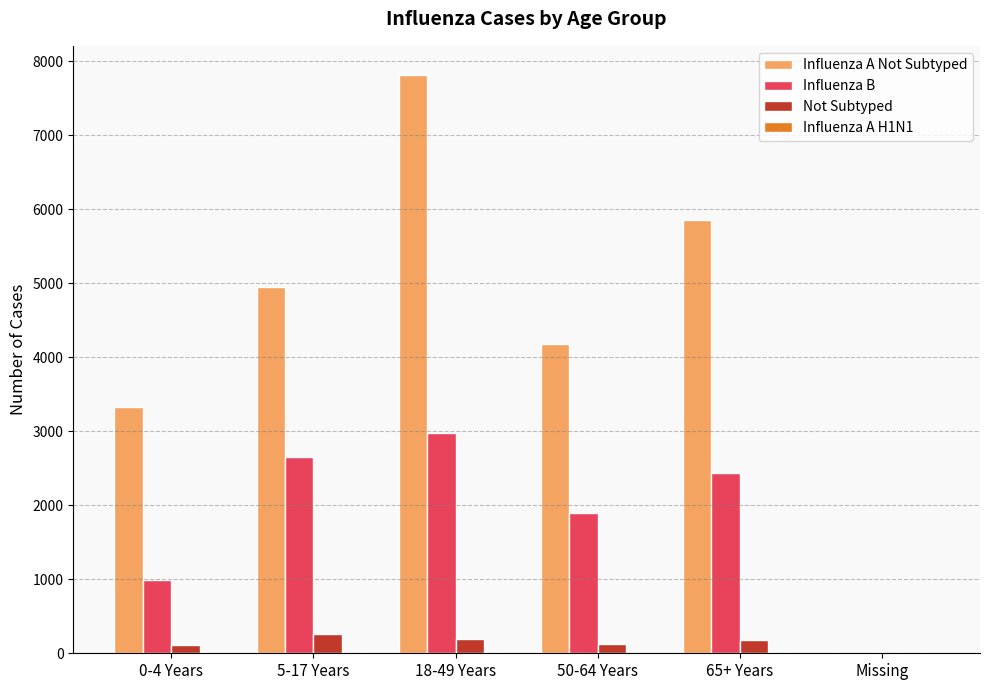

How many categories are shown in the chart?

6